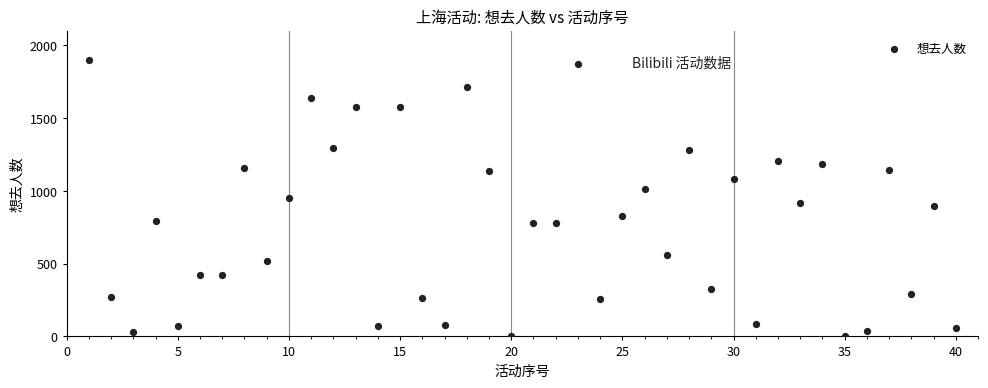

What is the range of Y values (max minus min)?

1893